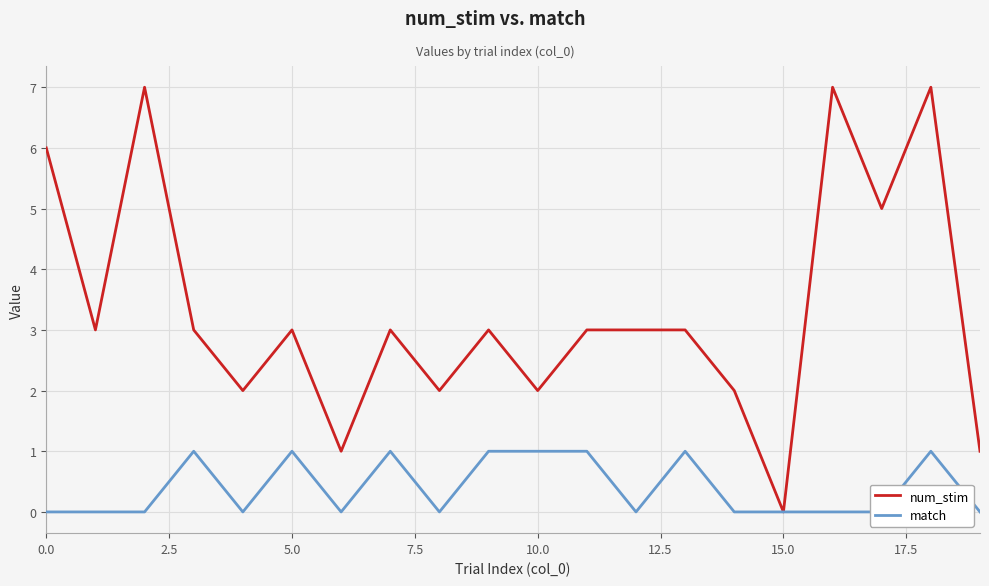

What is the sum of the num_stim values at 0.0 and 2.5?

9